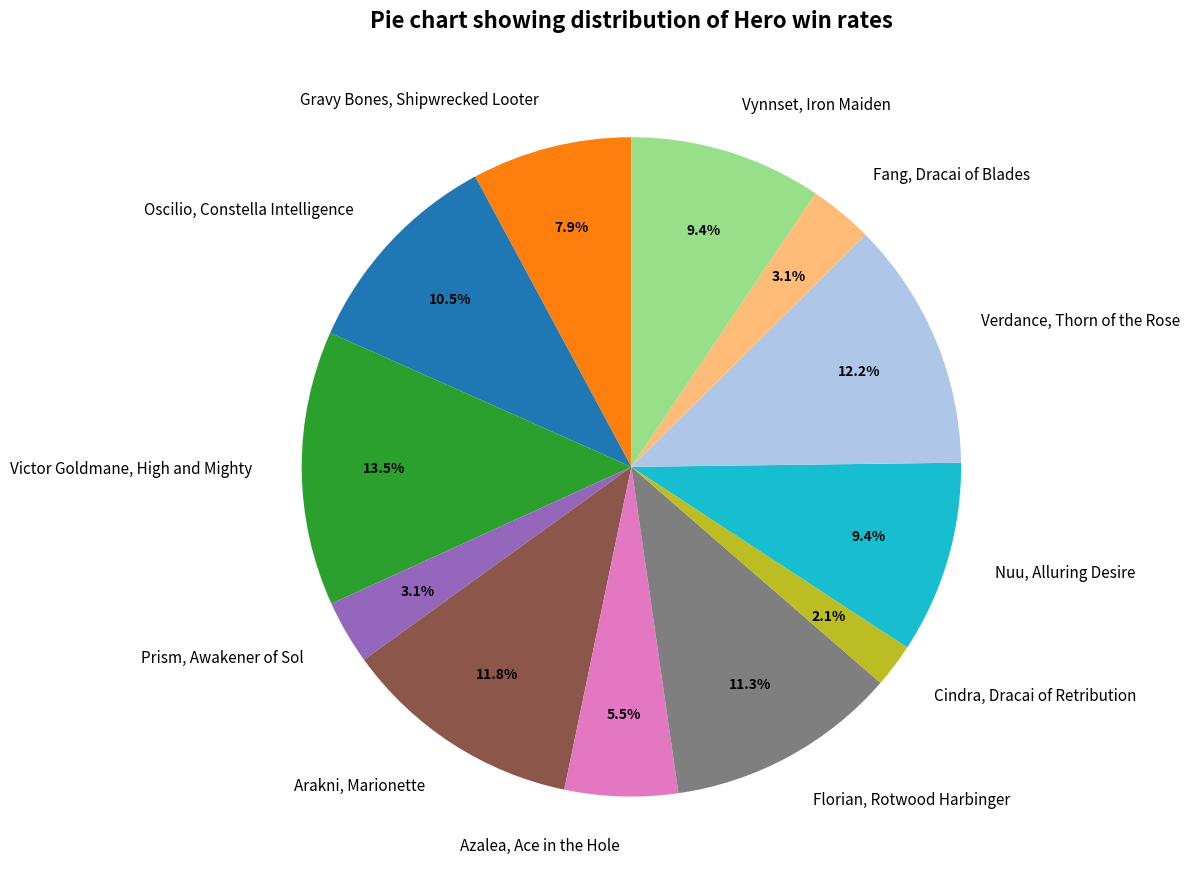

Which slice is the largest?

Victor Goldmane, High and Mighty